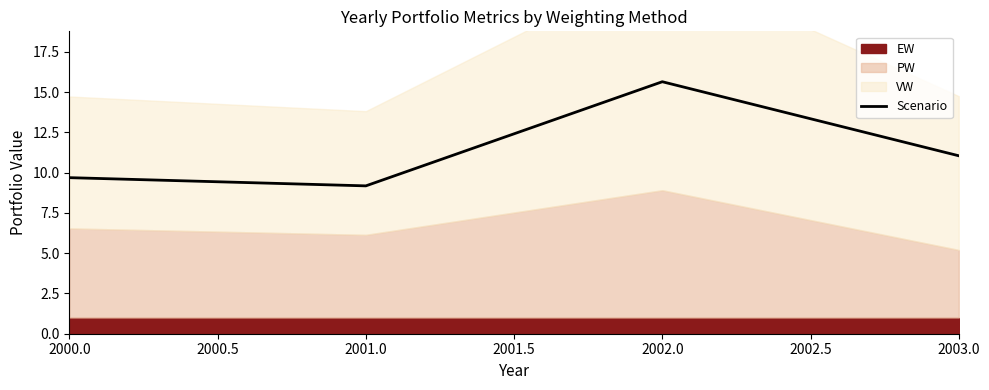

What is the lowest value of the Scenario series?

9.2